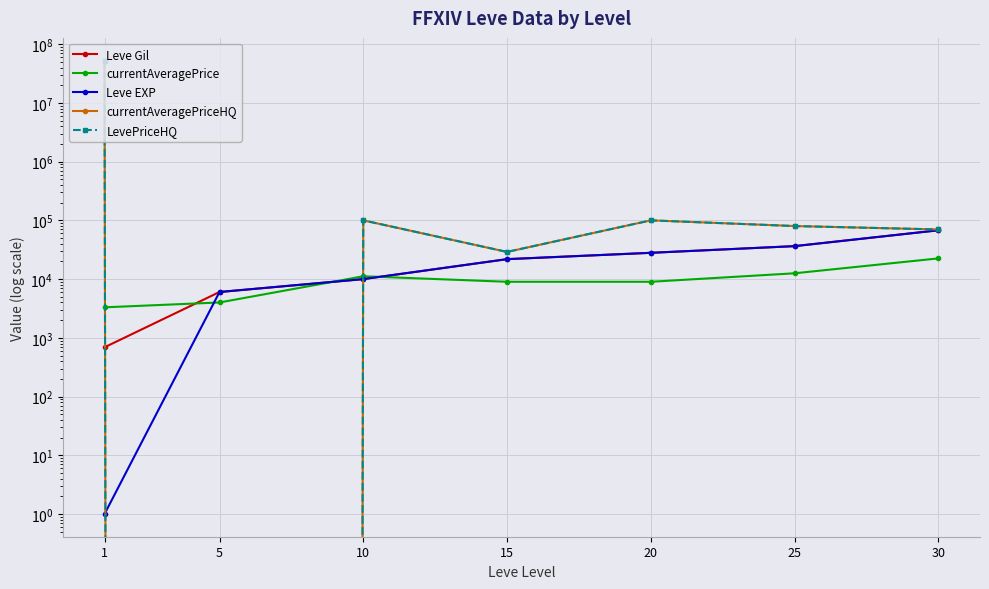

Reading left to right, what are all the values shown in this chart?

Leve Gil: 1=690	5=6030	10=9990	15=21850	20=28010	25=36390	30=67730
currentAveragePrice: 1=3307	5=4000	10=11174	15=9000	20=9000	25=12555	30=22500
Leve EXP: 1=1	5=6030	10=9990	15=21850	20=28010	25=36390	30=67730
currentAveragePriceHQ: 1=52521964	5=0	10=99998	15=28999	20=99999	25=79995	30=70000
LevePriceHQ: 1=52521964	5=0	10=99998	15=28999	20=99999	25=79995	30=70000